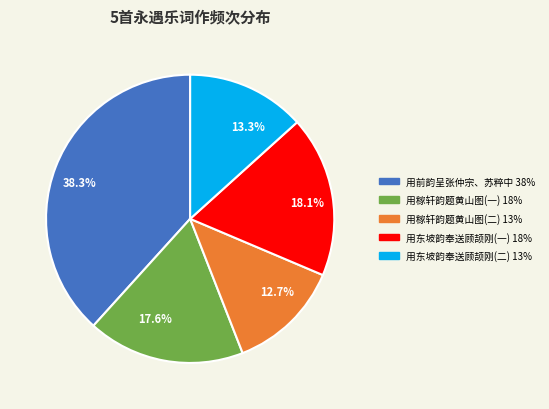

What is the ratio of the value at 18.1% to the value at 13.3%?

1.4